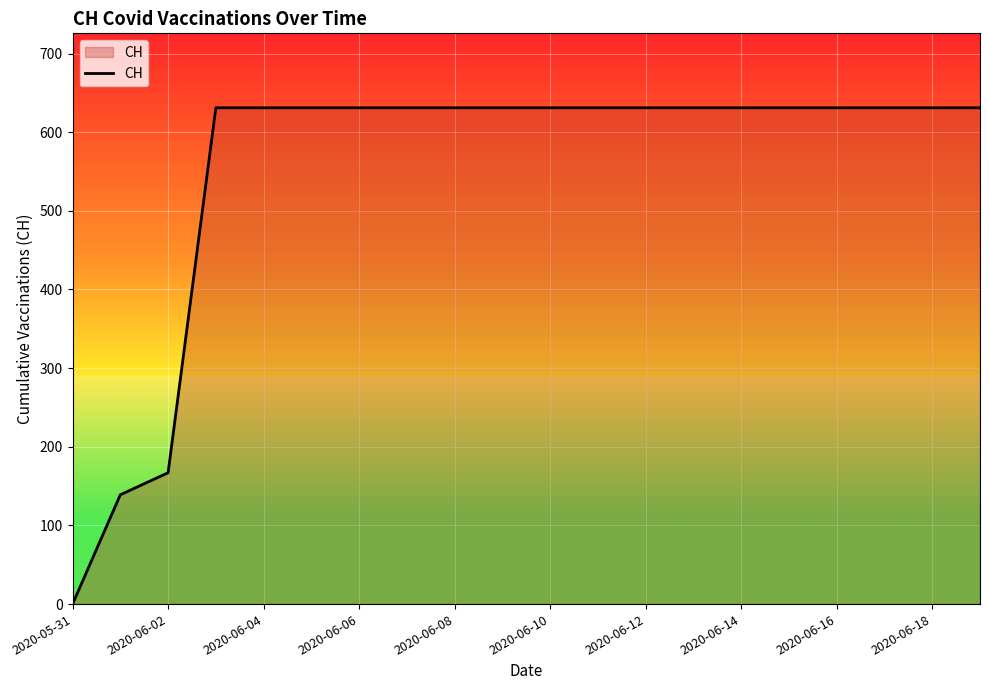

What is the maximum value shown in the chart?

631